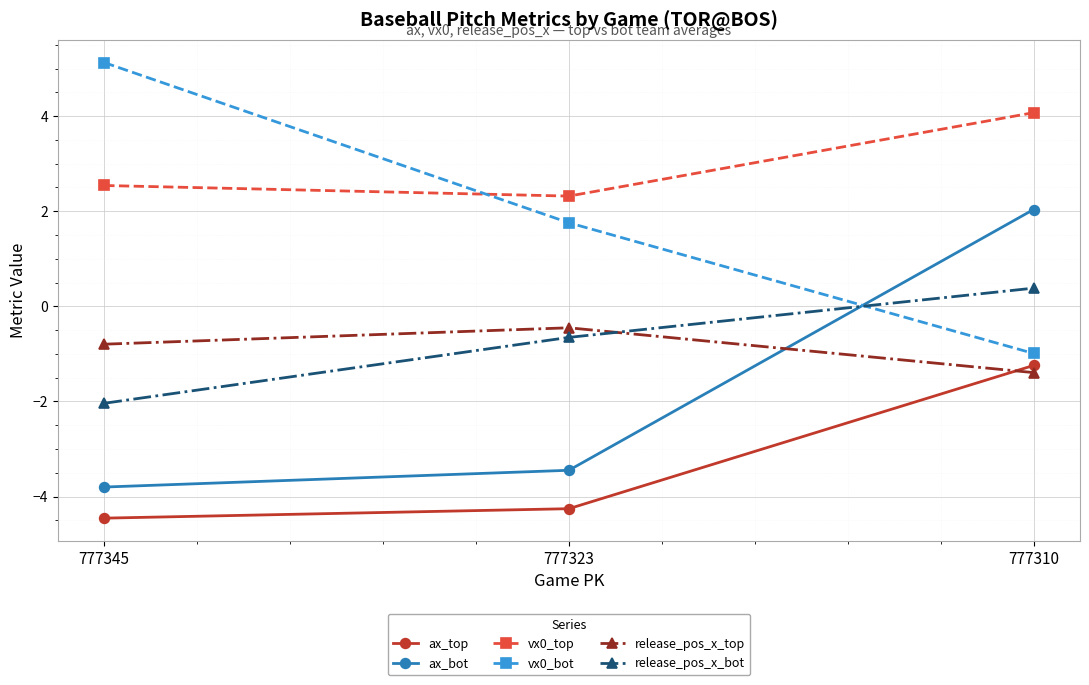

The vx0_top series shows 0.5 at 777323. True or false?

False